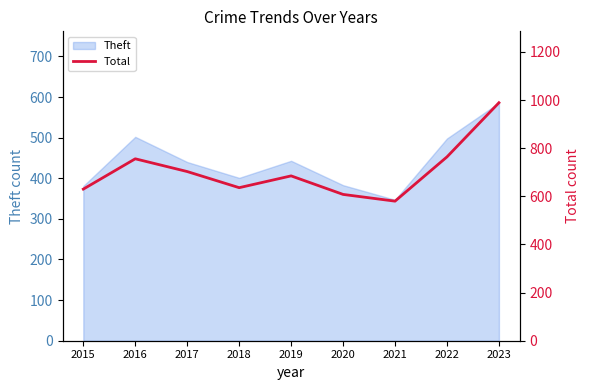

Is it true that Theft equals 236 at 2017?

False